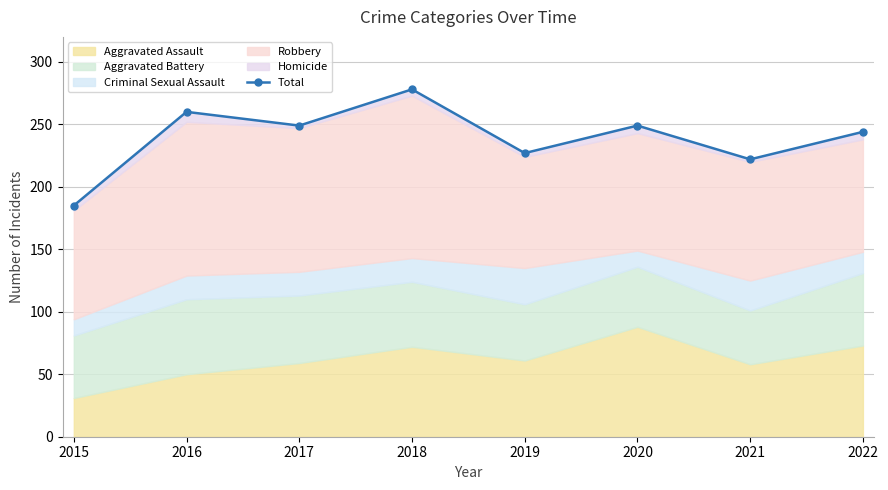

What is the sum of the values at 2021 and 2020?

471